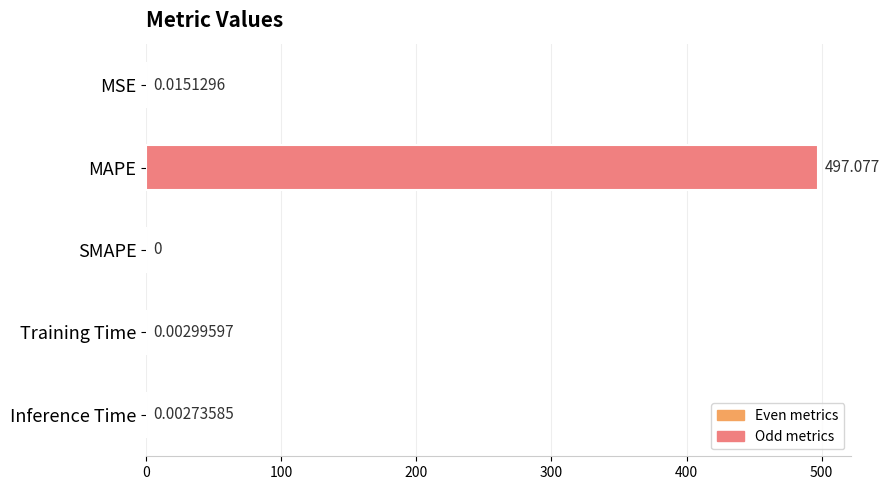

Which has a higher value, SMAPE or MAPE?

MAPE